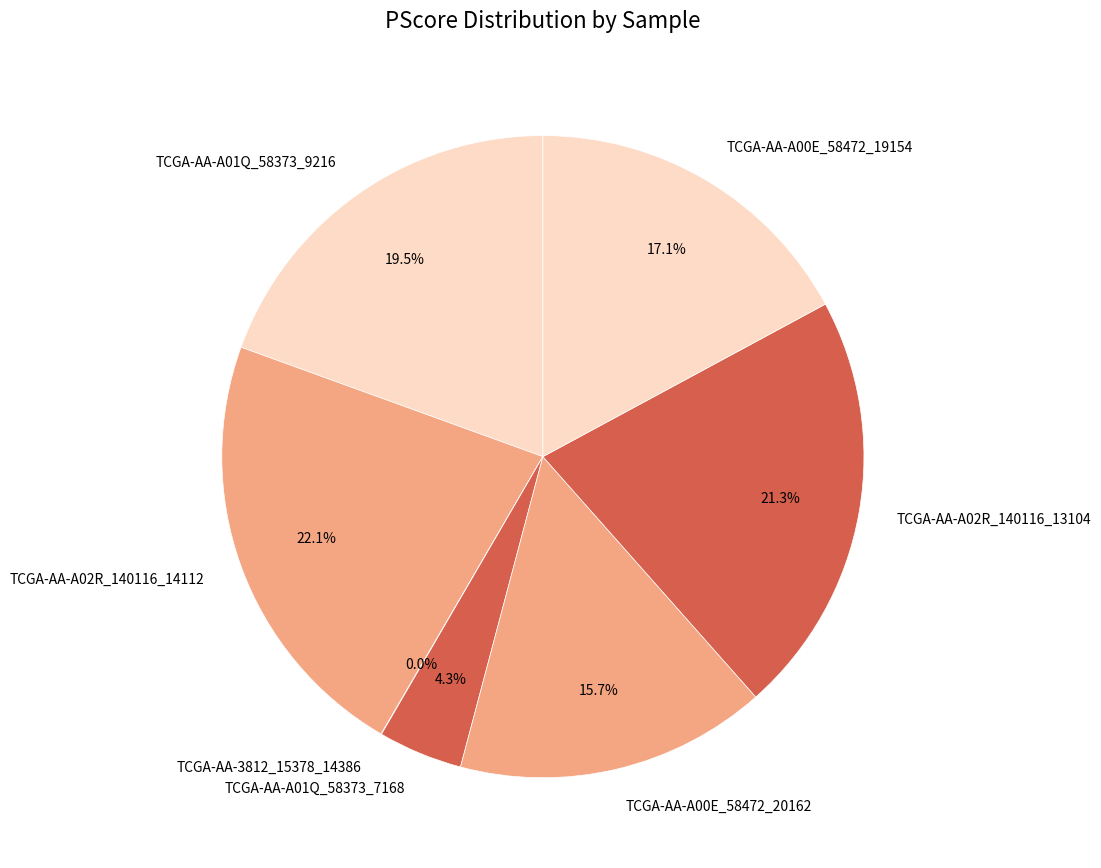

To the nearest percent, what is the difference between the TCGA-AA-A00E_58472_20162 and TCGA-AA-A01Q_58373_9216 slice percentages?

4%